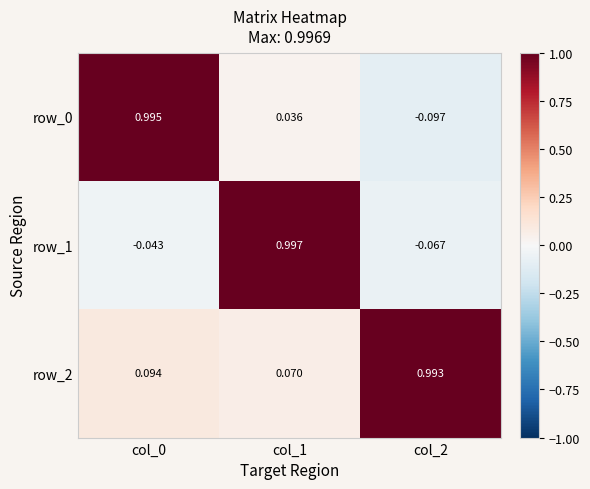

At how many categories does at least one series exceed 0?

3